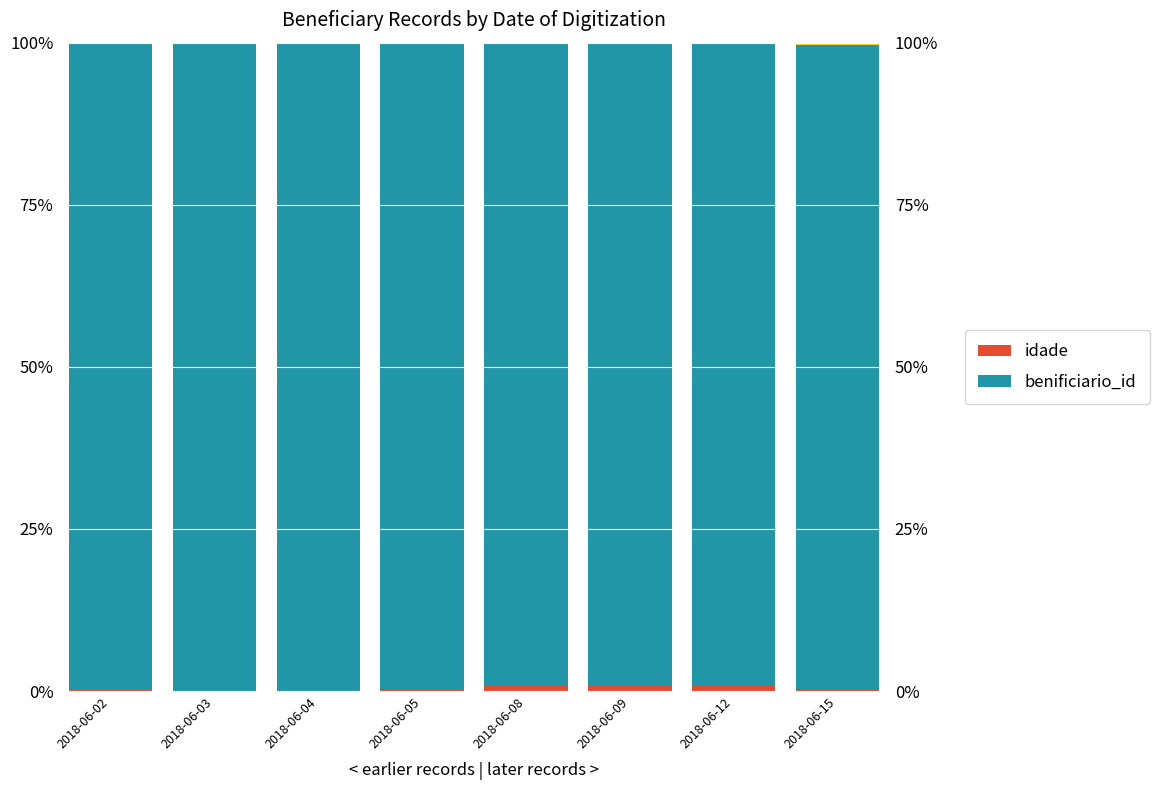

What is the sum of all idade values?

2.7